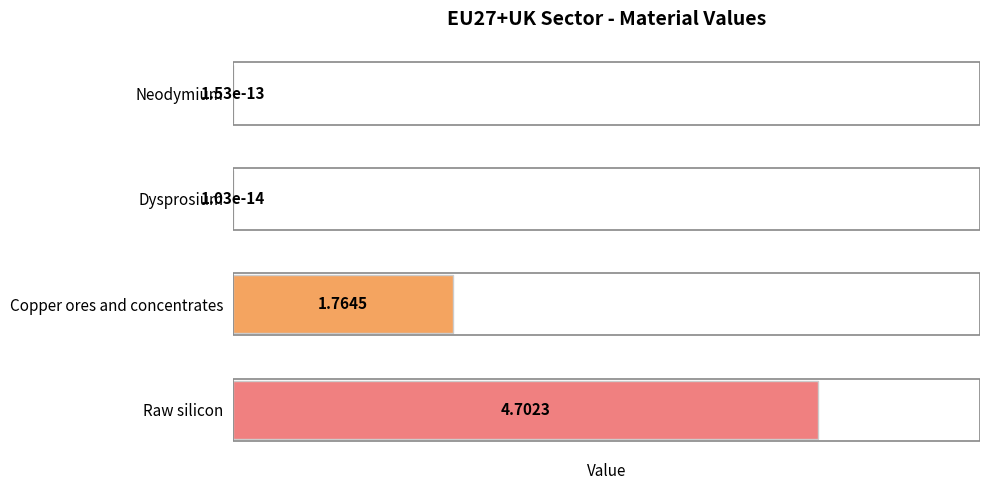

Which category has the highest value across all series?

Raw silicon